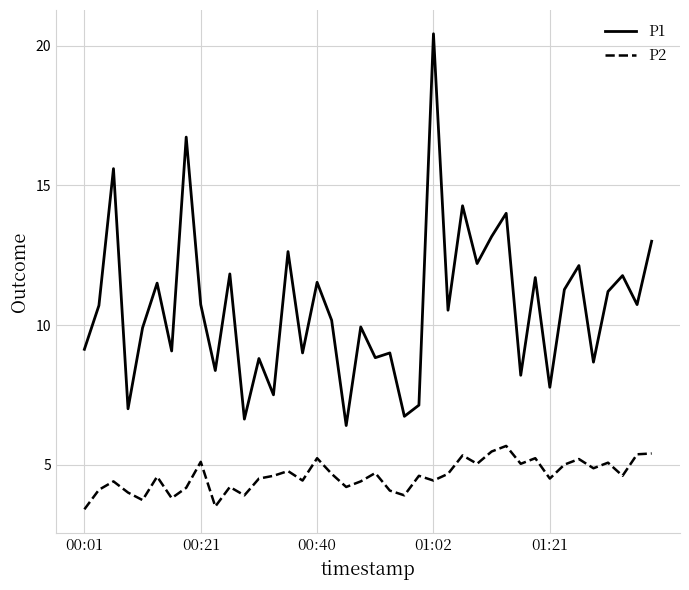

What is the greatest value displayed?

20.4